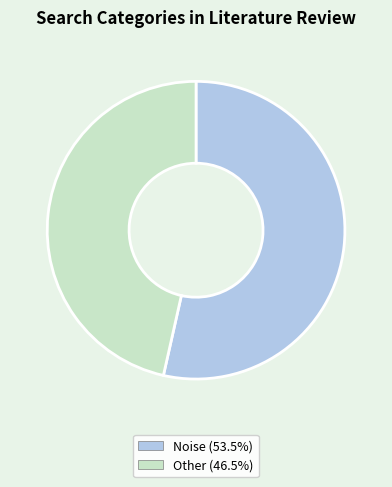

Do Noise (53.5%) and Other (46.5%) together represent more than half of the pie?

Yes